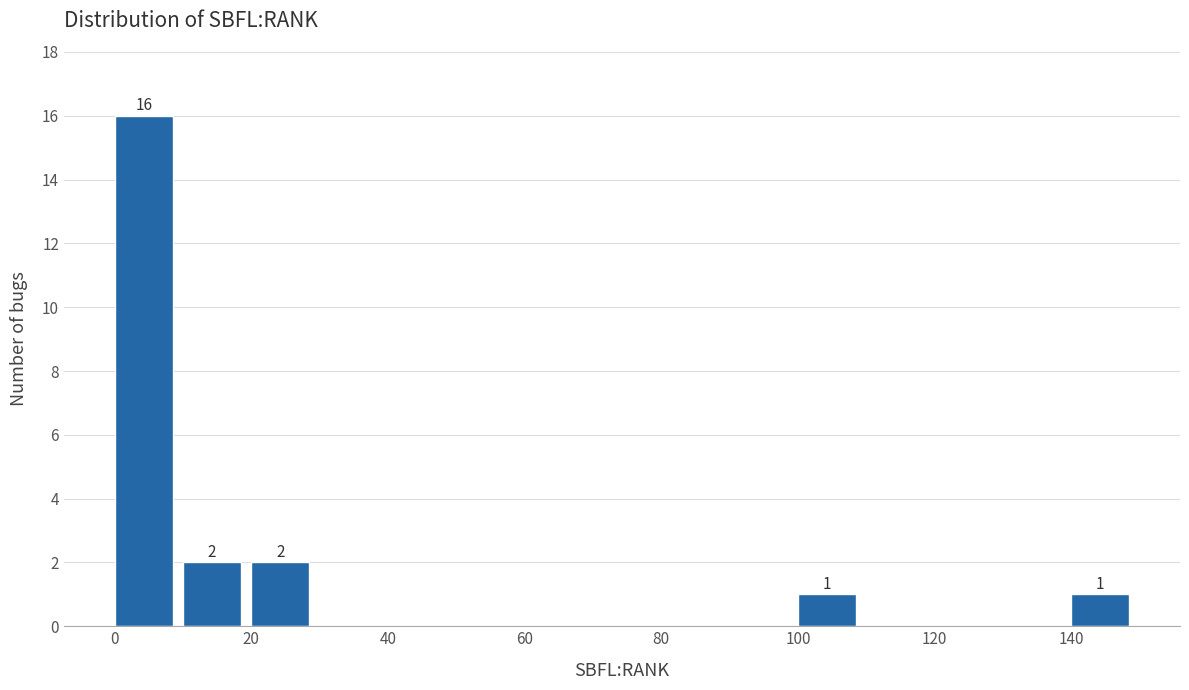

Over which range of the x-axis is the bar tallest?

0 to 10